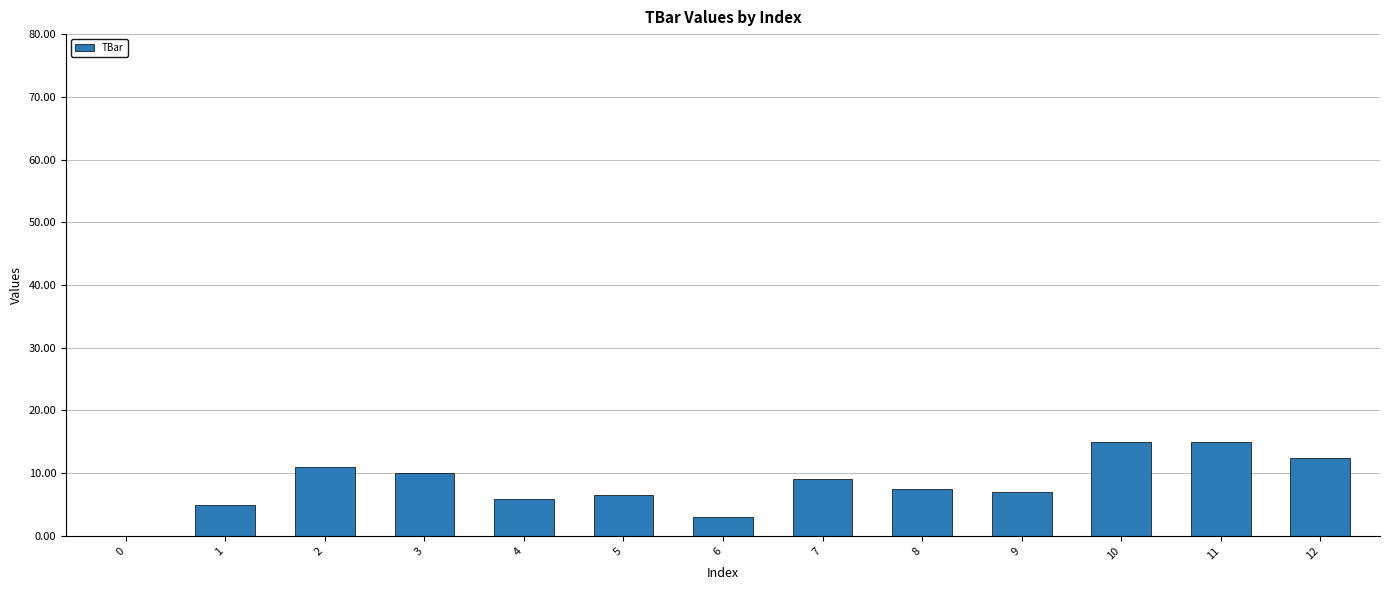

The value at 0 is 0.0. True or false?

True